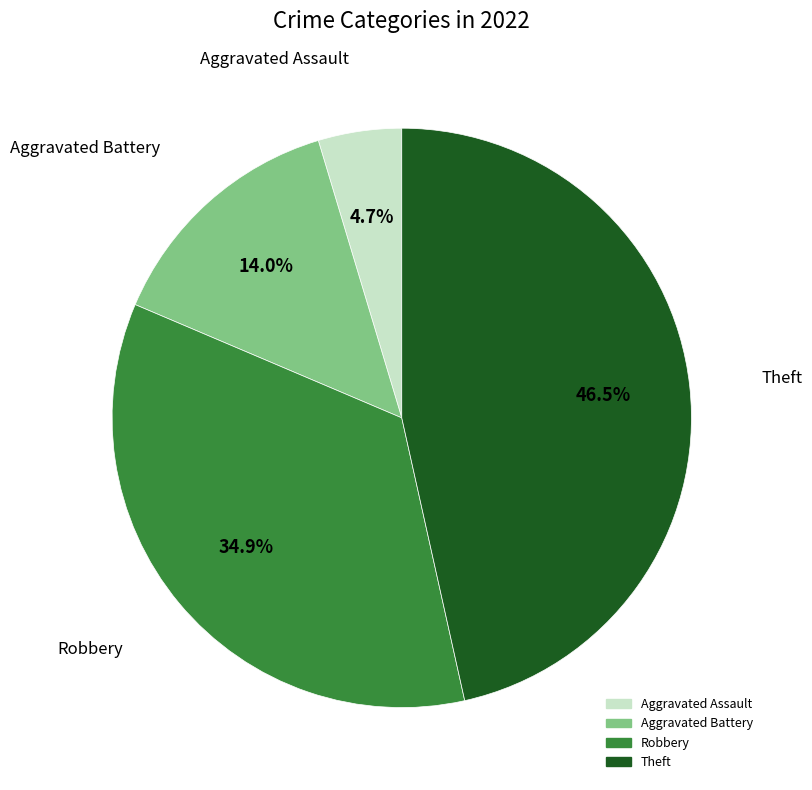

Combined, do Aggravated Battery and Robbery account for over 50%?

No